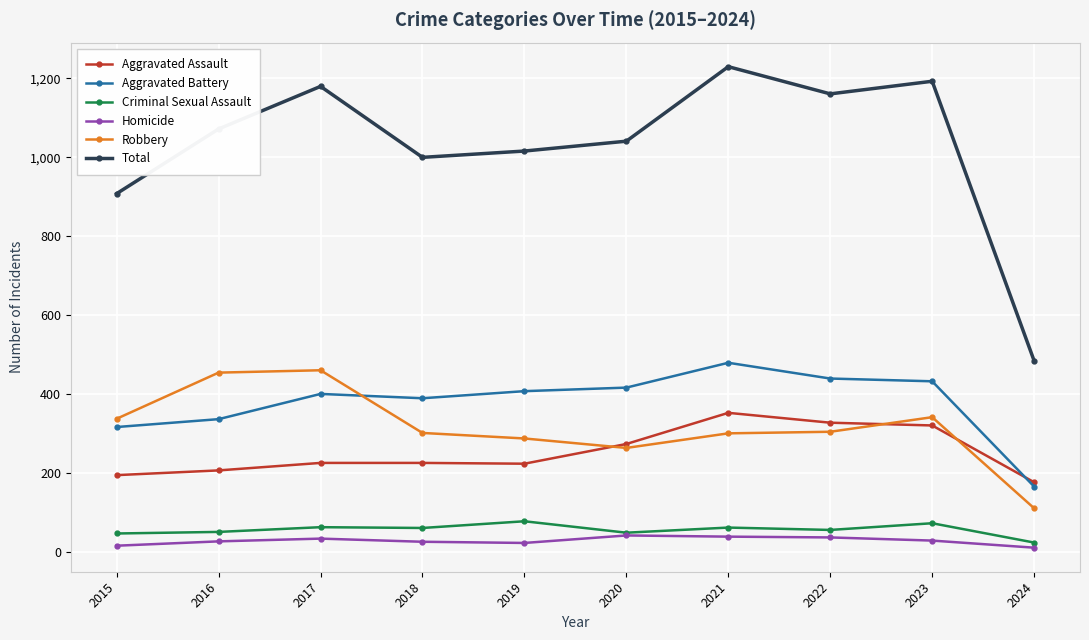

Is this an area chart (filled region under the line)?

No